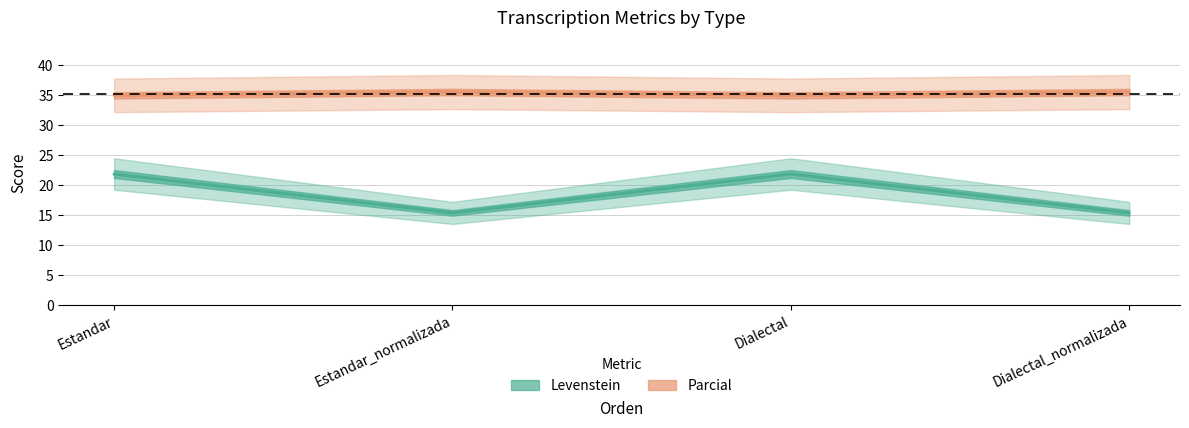

What is the label of the 4th point from the left?

Dialectal_normalizada